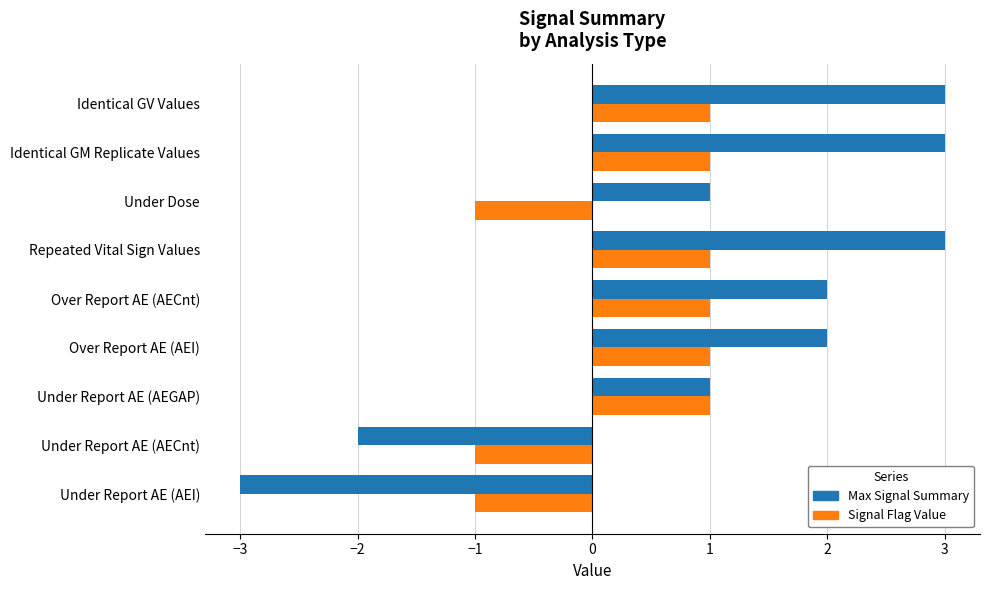

What is the smallest value displayed?

-3